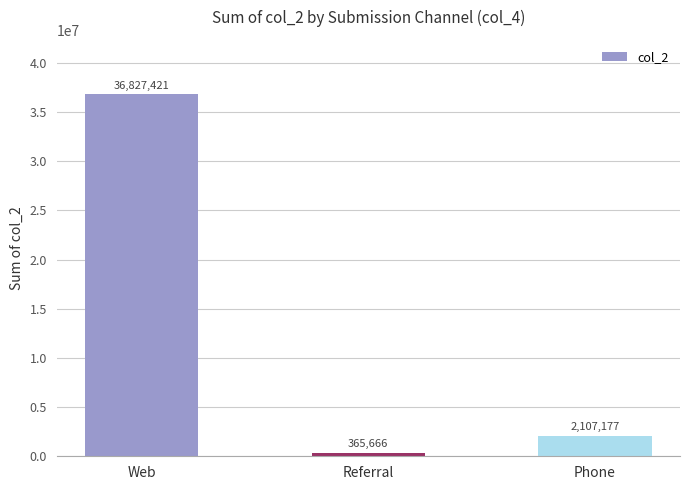

What is the sum of the values at Phone and Referral?

2472843